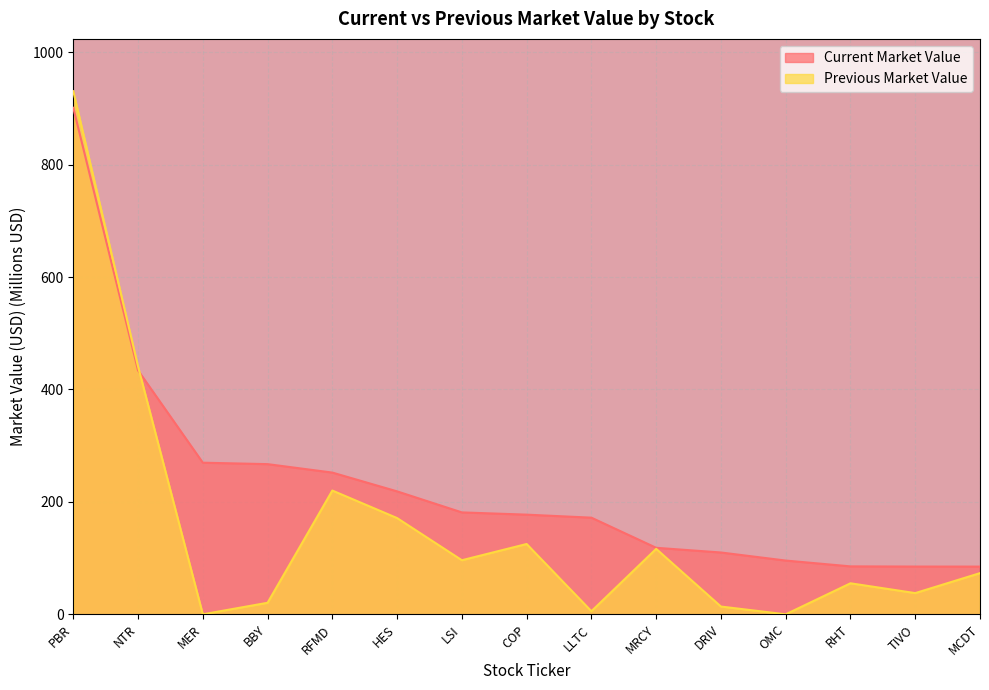

What is the difference between the maximum and minimum values in the Current Market Value series?

816.3